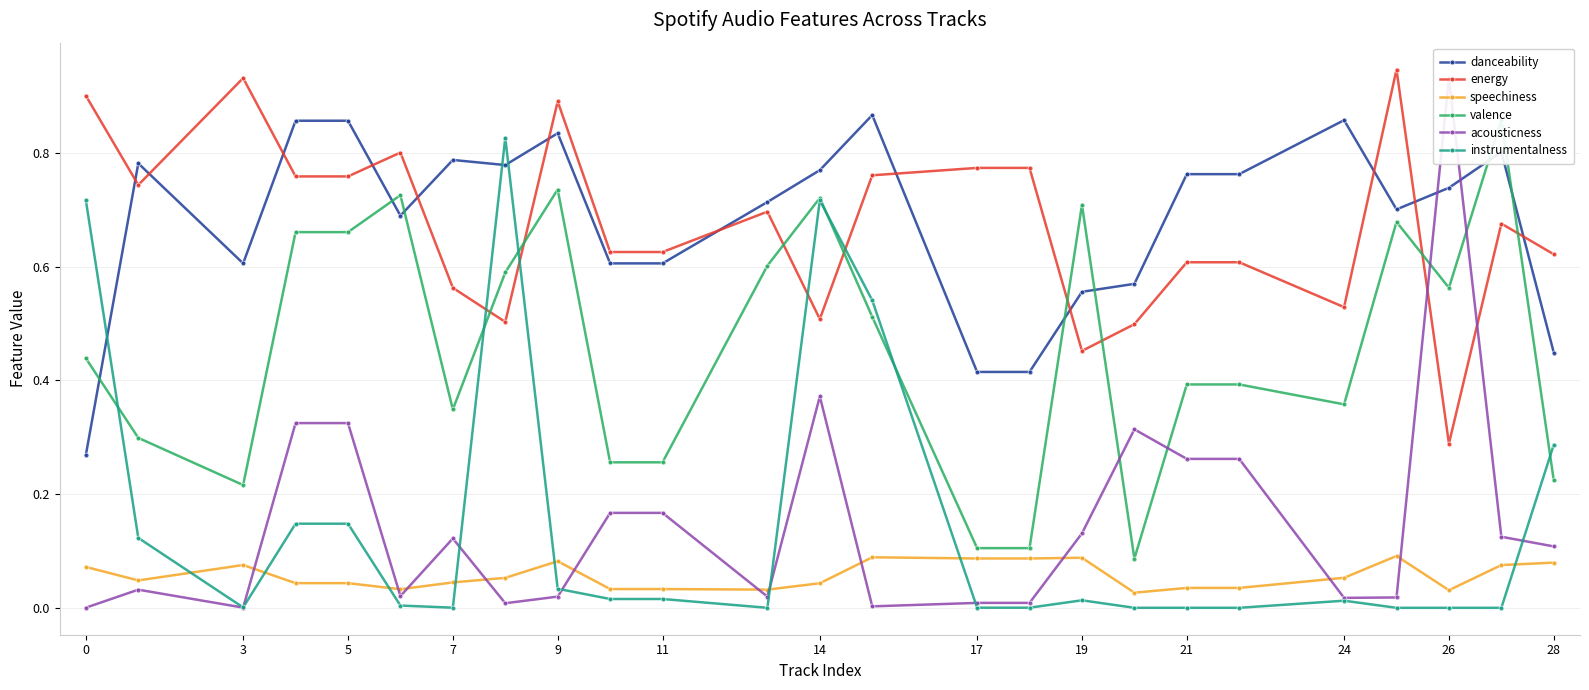

Where is the first local maximum for speechiness?

3